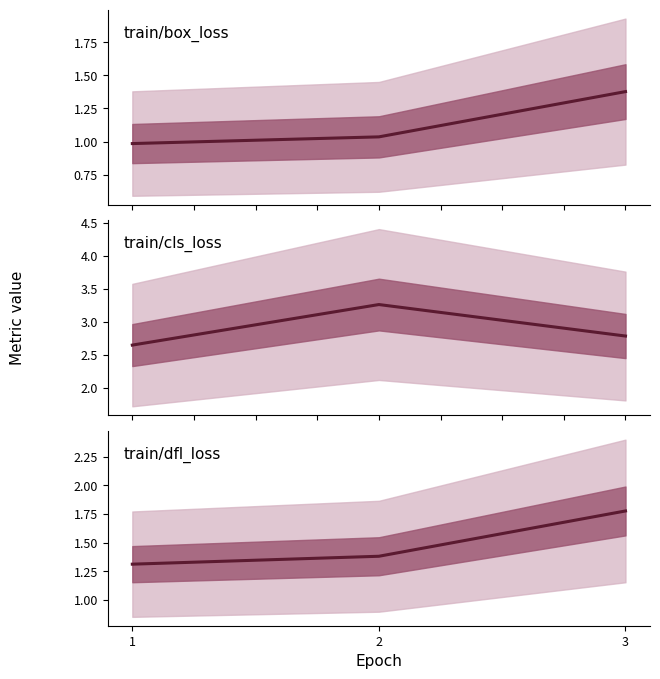

The train/cls_loss series shows 1.2 at 2. True or false?

False